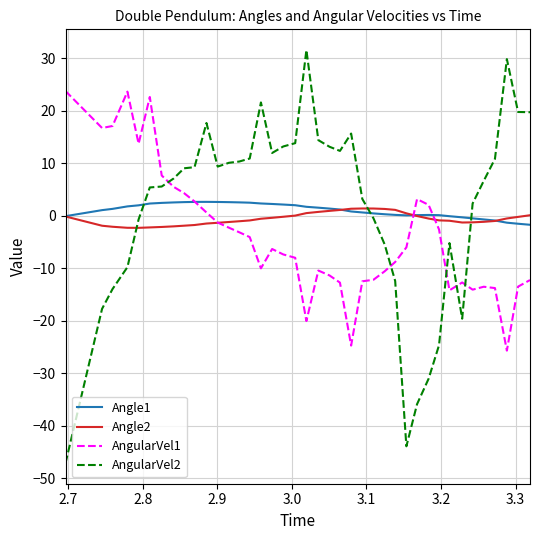

True or false: AngularVel1 and AngularVel2 intersect in this chart.

True